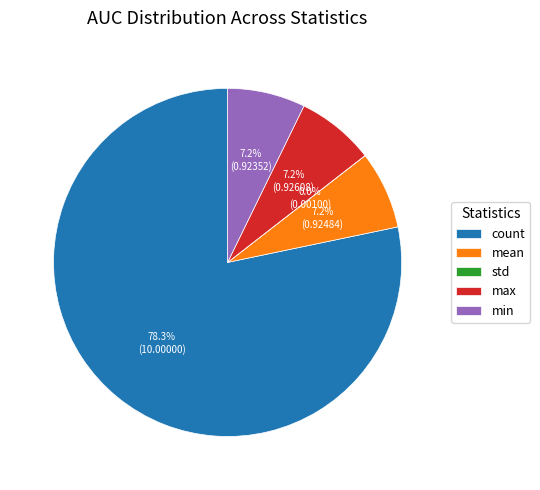

Does any single category account for the majority?

Yes